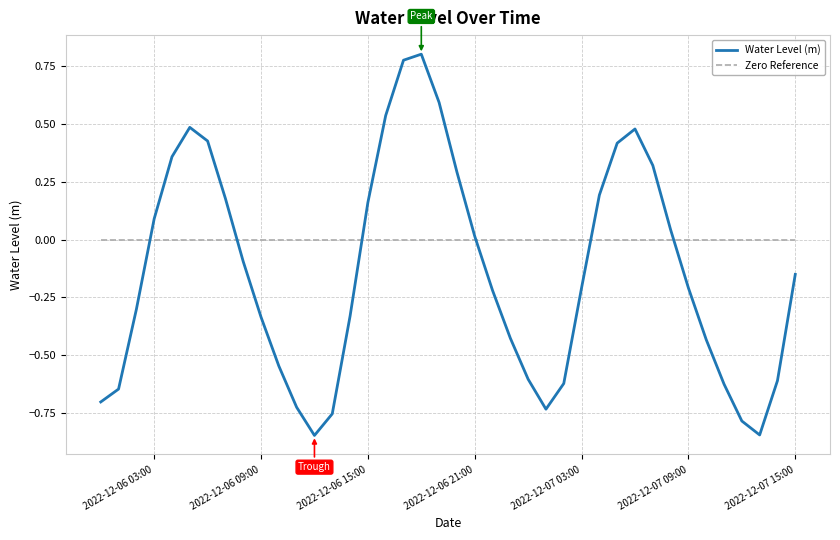

How many intersections are there between Zero Reference and Water Level (m)?

6